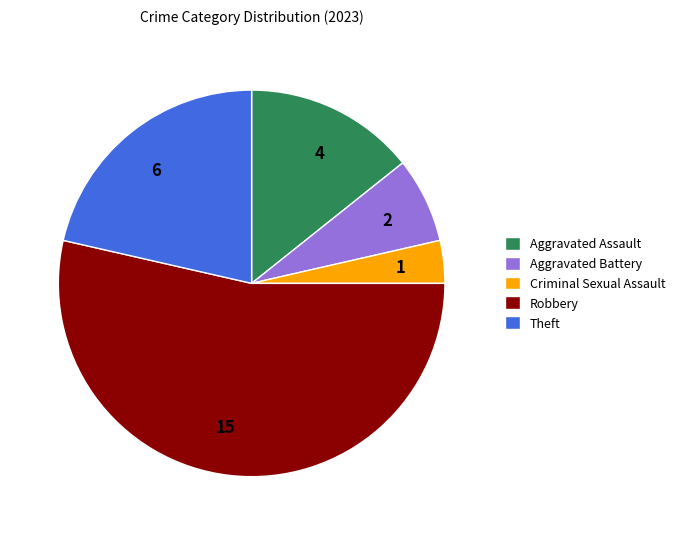

Is there a majority slice in this chart?

Yes